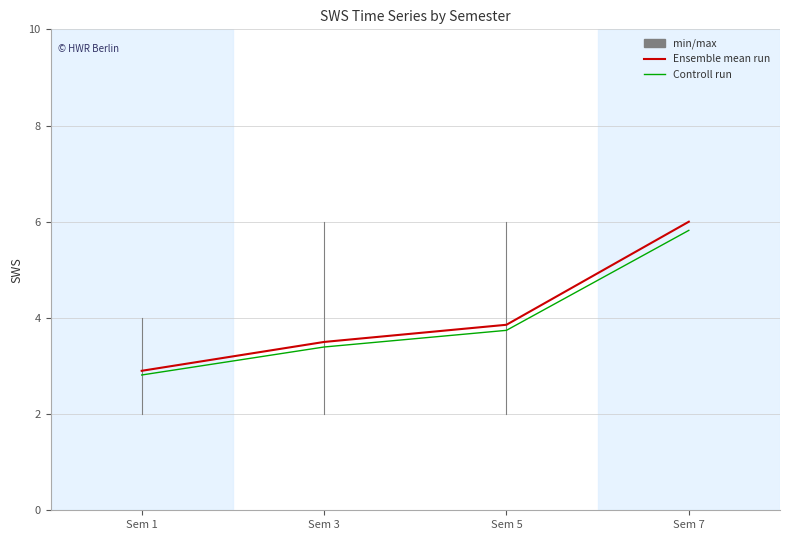

True or false: Controll run has more than 2 interior local peaks.

False